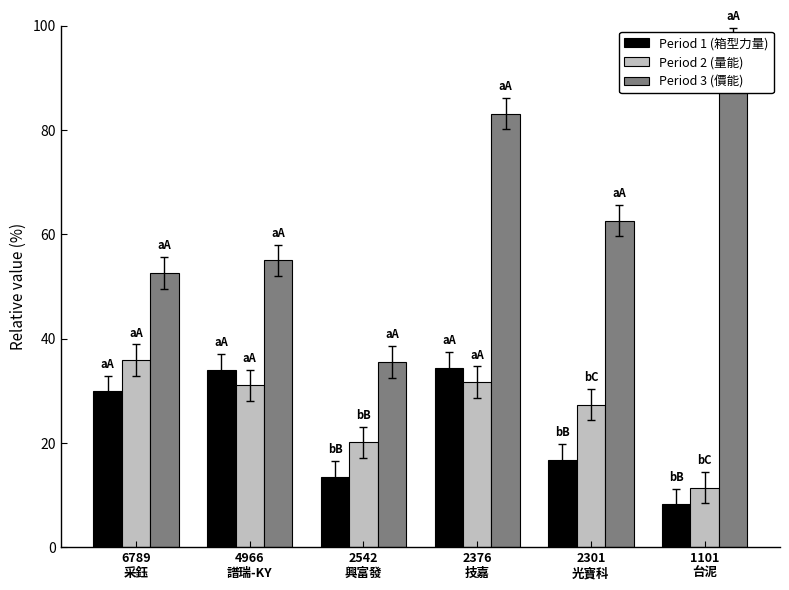

What is the minimum value shown in the chart?

8.2